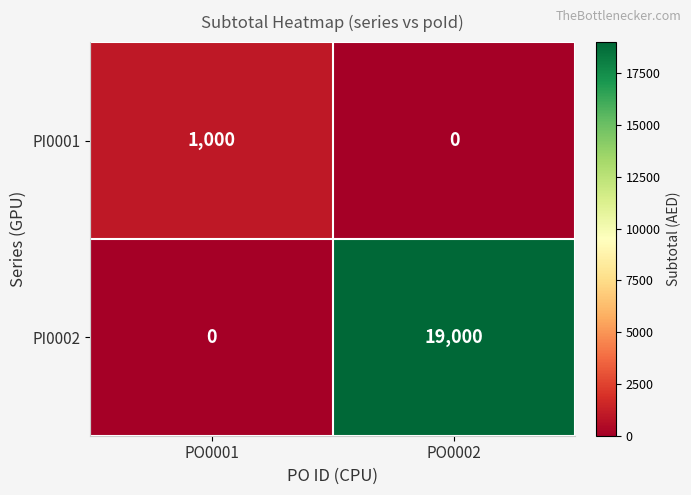

What is the difference between the highest and lowest values at PO0002?

19000